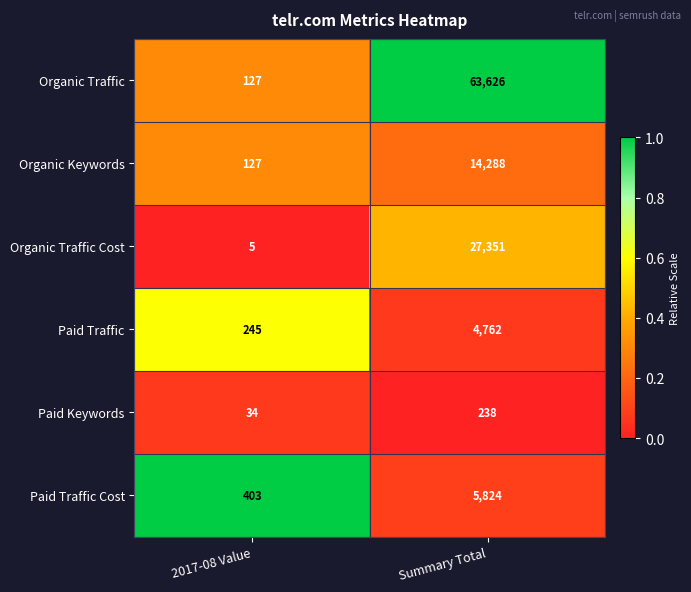

Read the Paid Keywords value at 2017-08 Value, to the nearest 50.

50